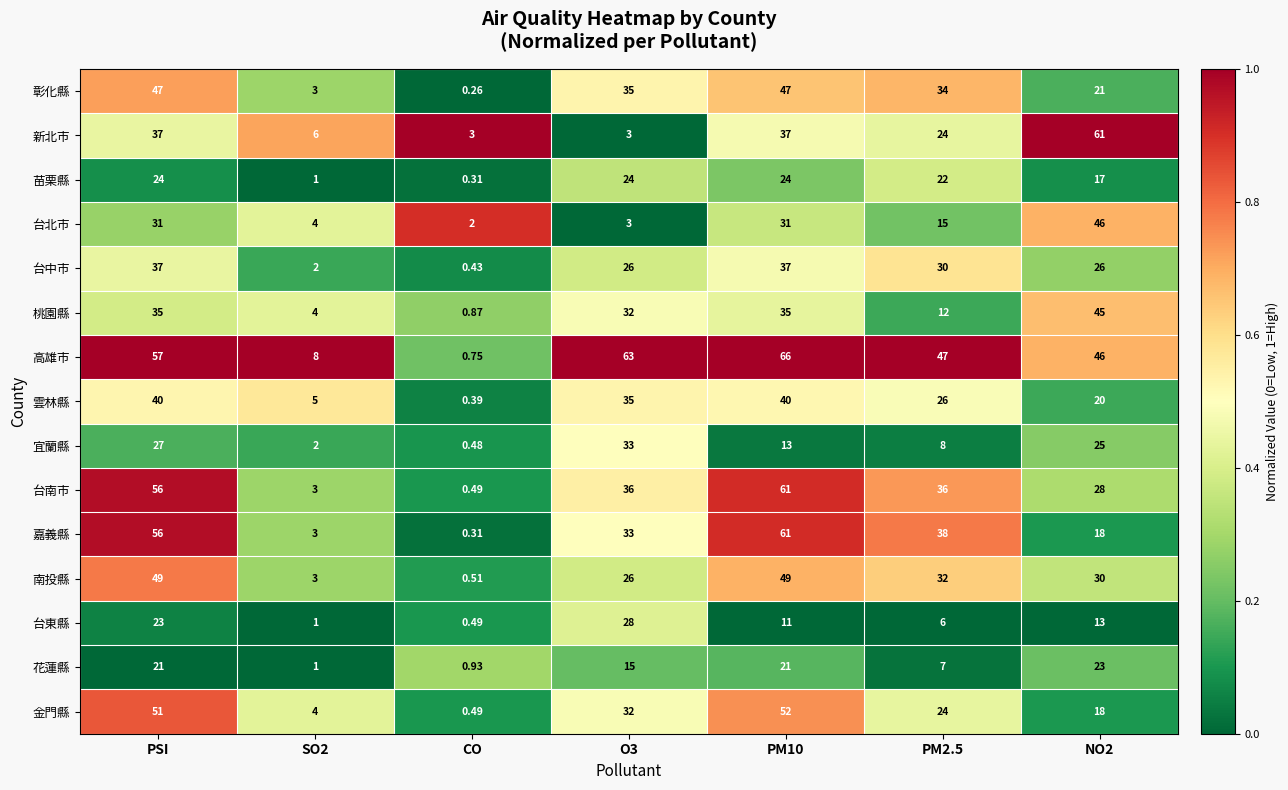

Is the value of 高雄市 at O3 greater than the value of 嘉義縣 at PM10?

Yes